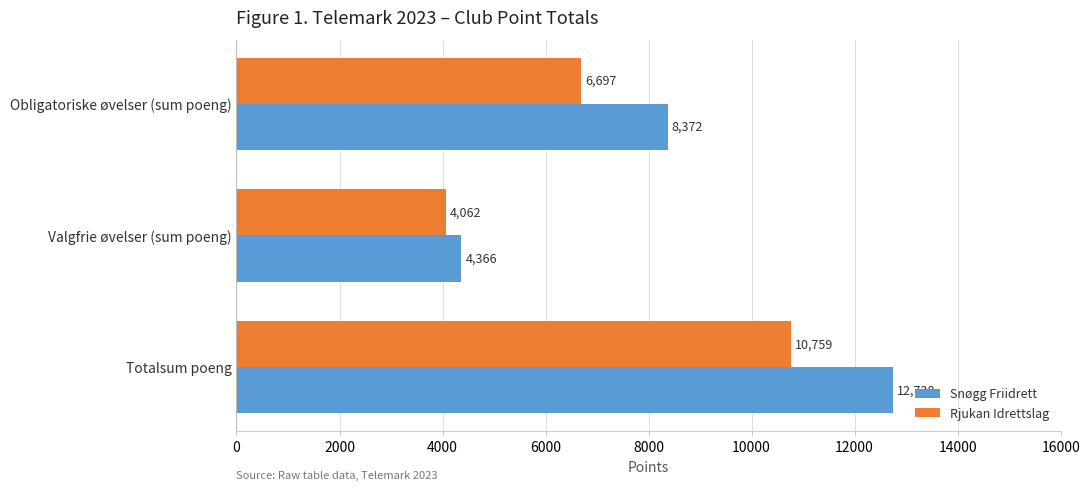

Which label corresponds to the smallest value in the chart?

Valgfrie øvelser (sum poeng)